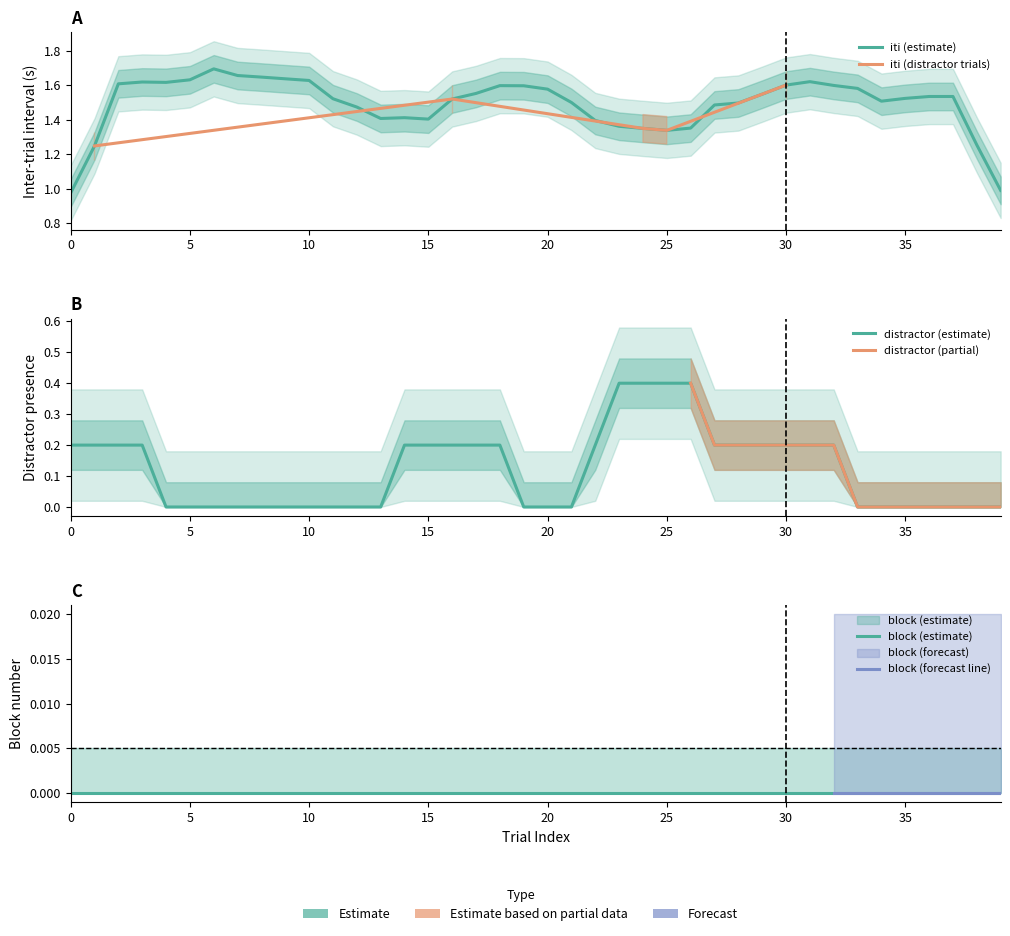

Is this an area chart (filled region under the line)?

No